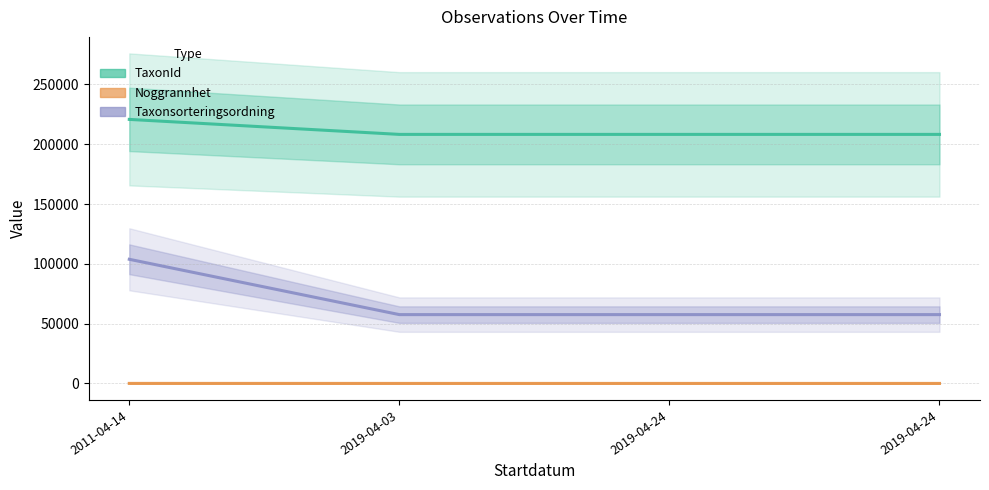

How many lines are shown in the chart?

3